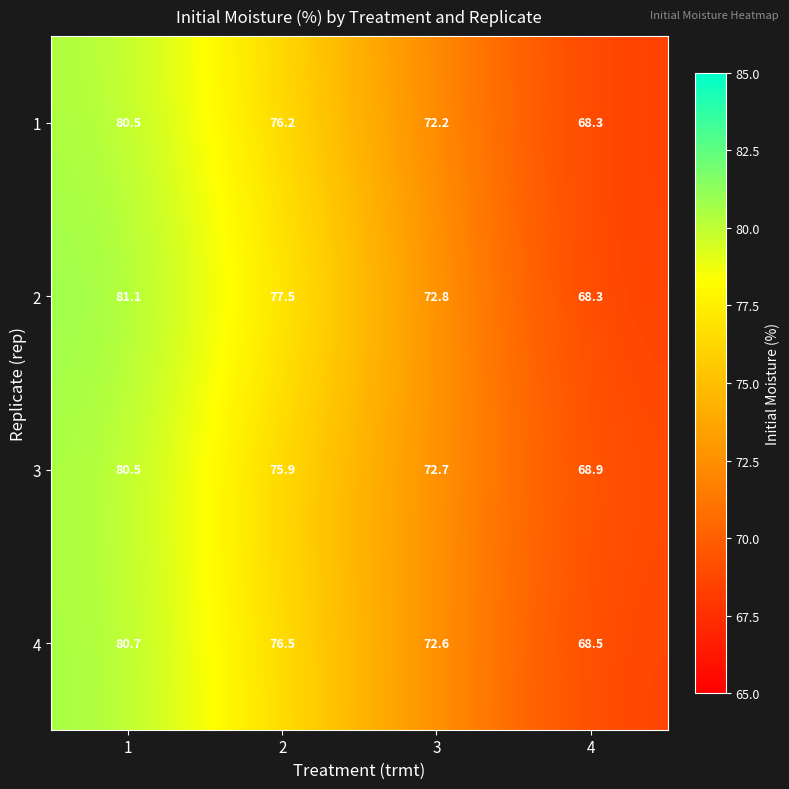

At which category is the sum across all series the highest?

1